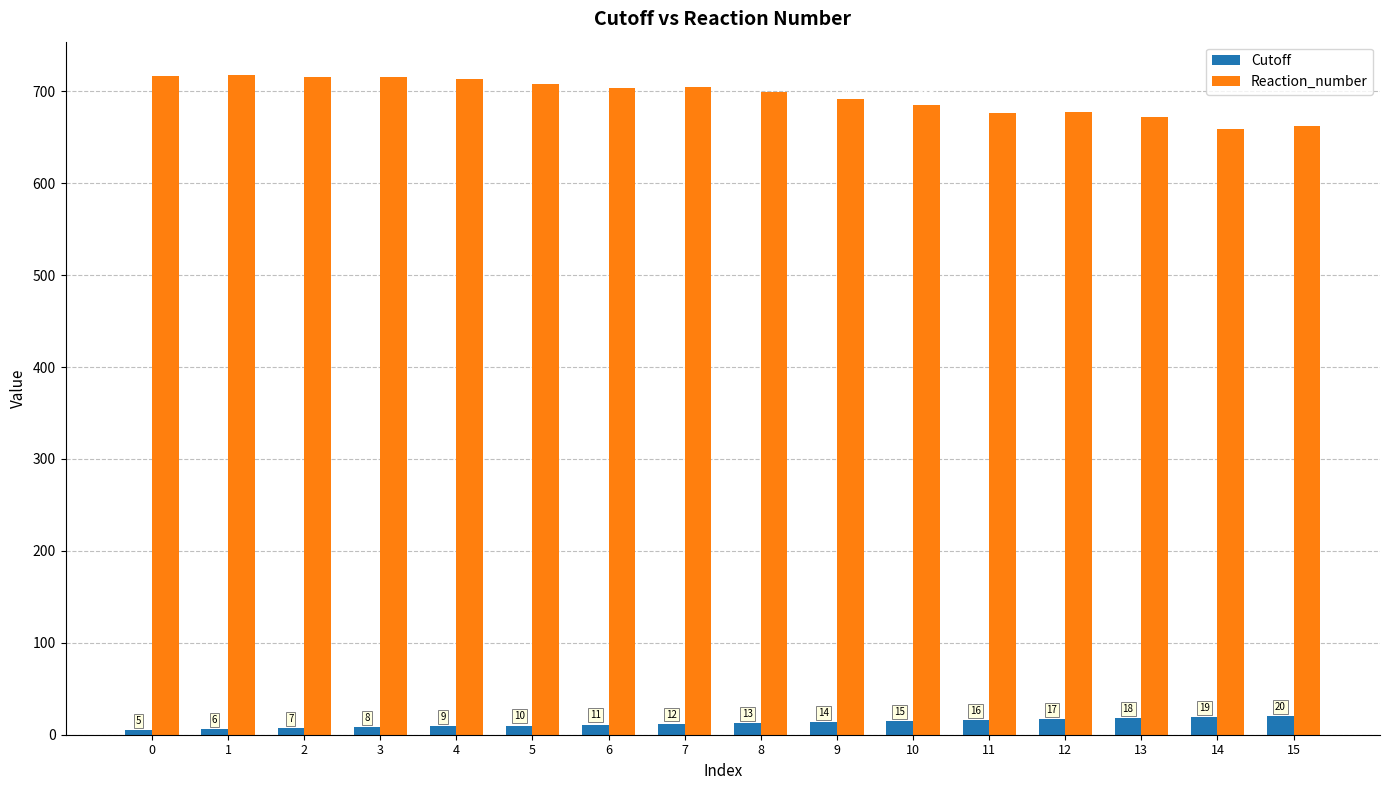

The Reaction_number series shows 274 at 2. True or false?

False